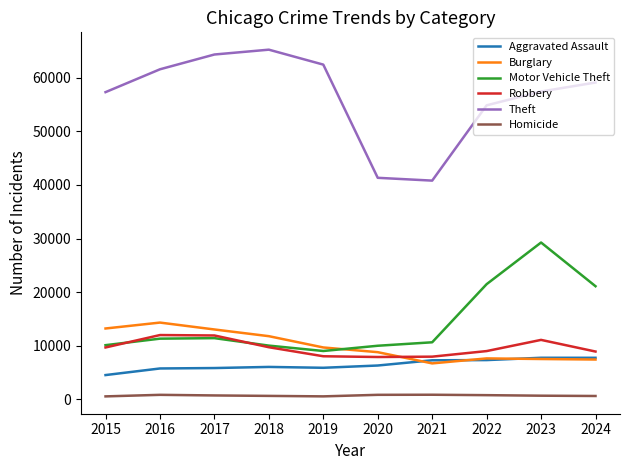

How many categories are shown in the chart?

10